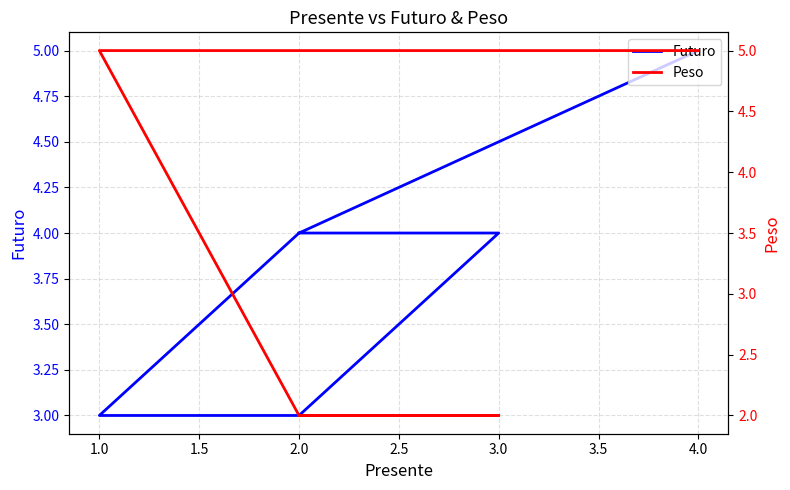

Rank the series by their maximum value, from highest to lowest.

Futuro, Peso